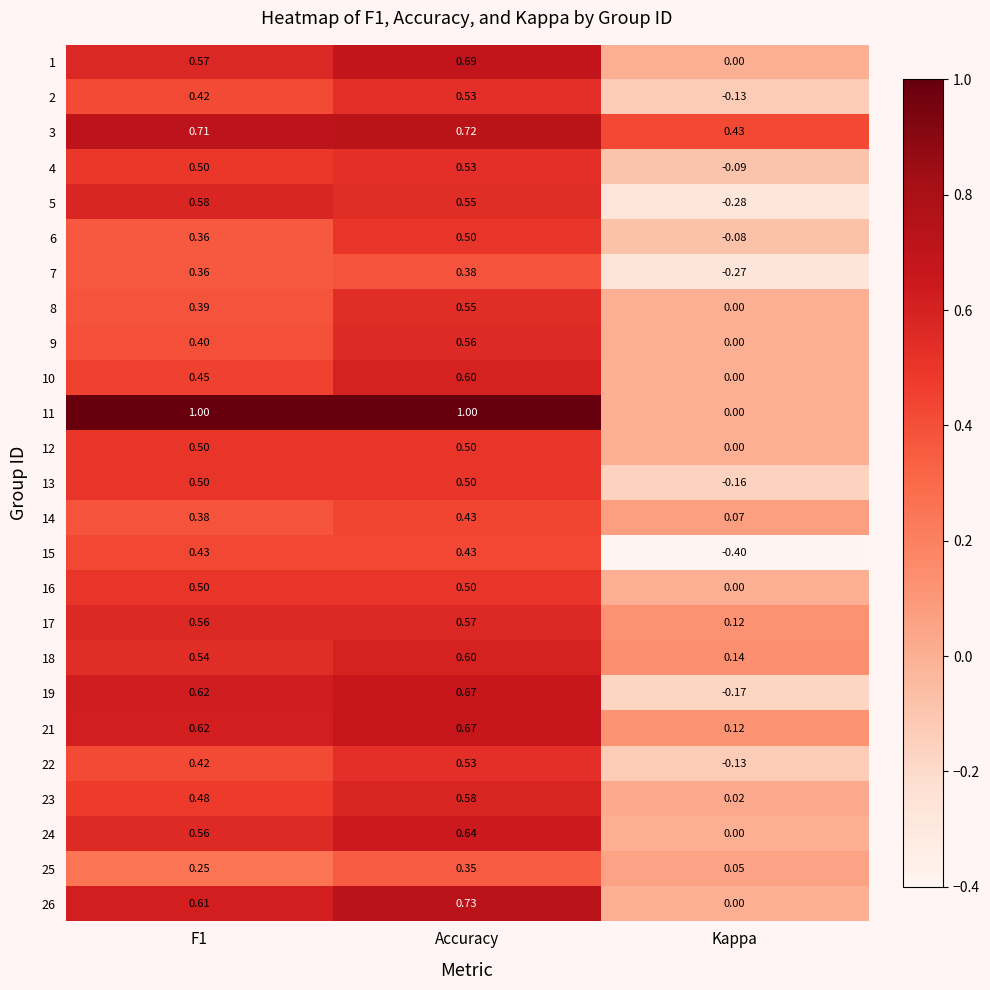

Is the value of 19 at Kappa greater than the value of 14 at Accuracy?

No